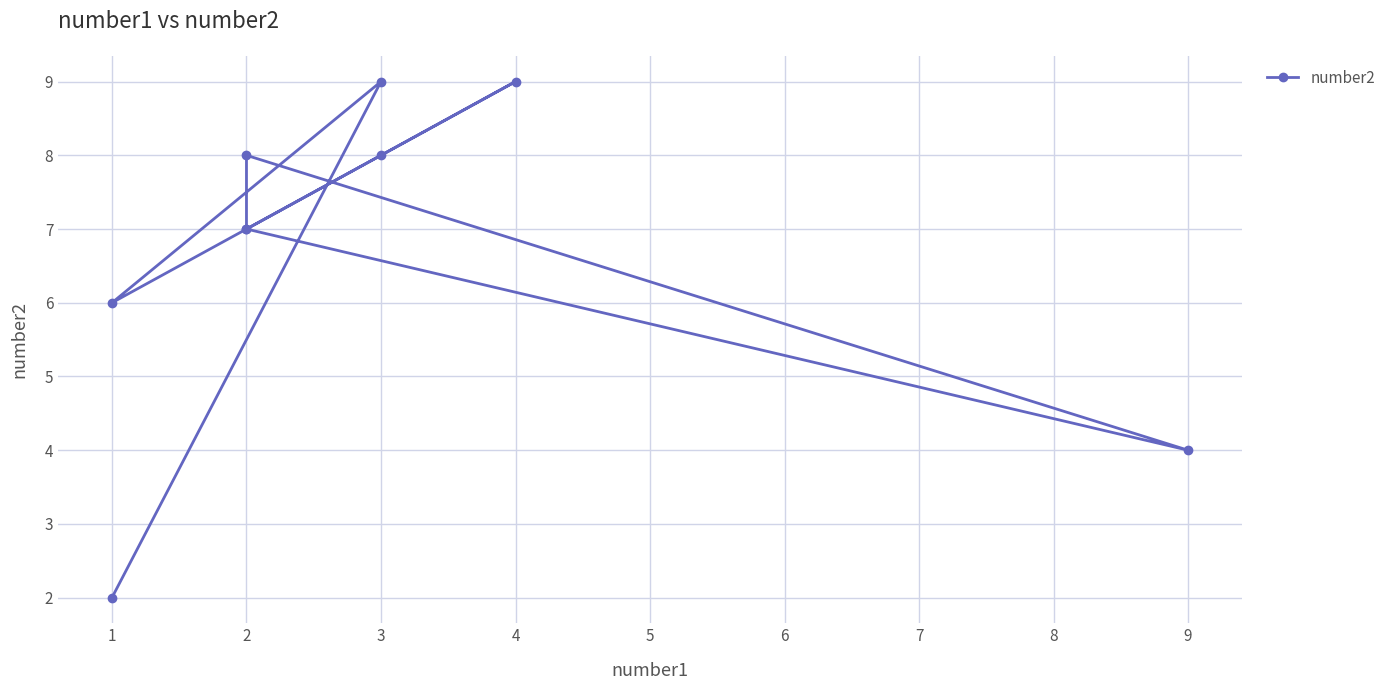

The value at 3 is 12. True or false?

False